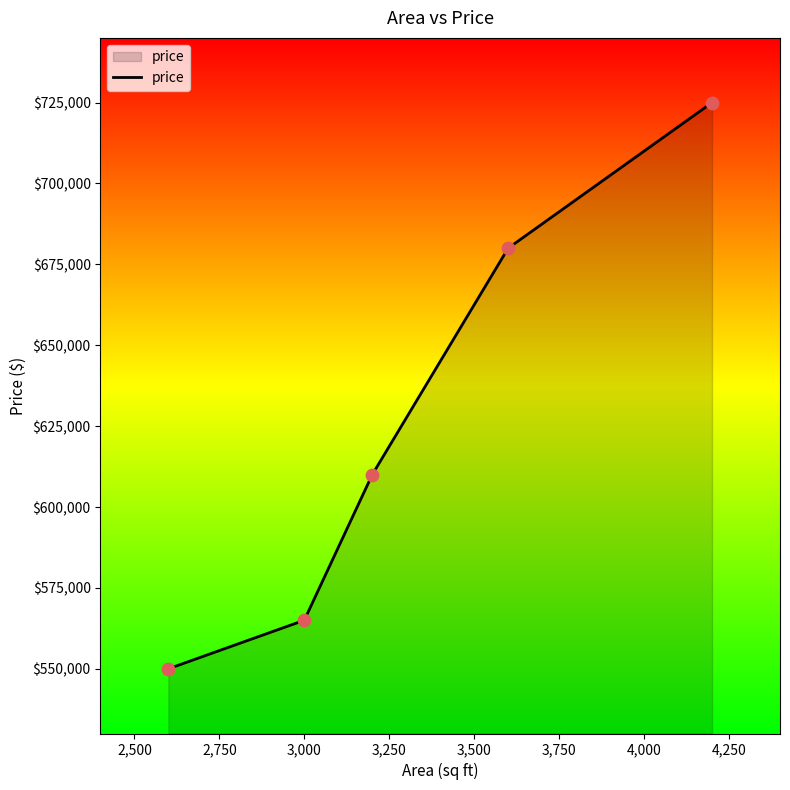

What is the greatest value displayed?

725000